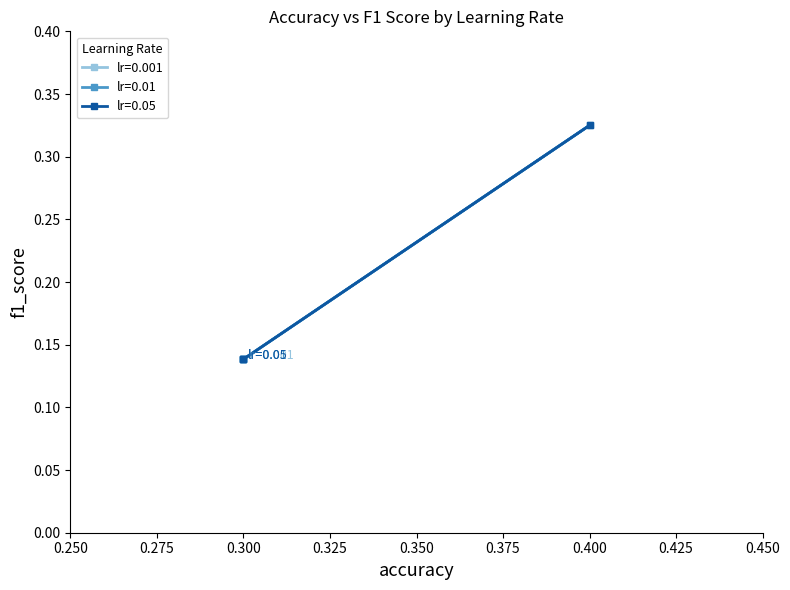

The lr=0.01 series shows 0.3 at 0.4. True or false?

True